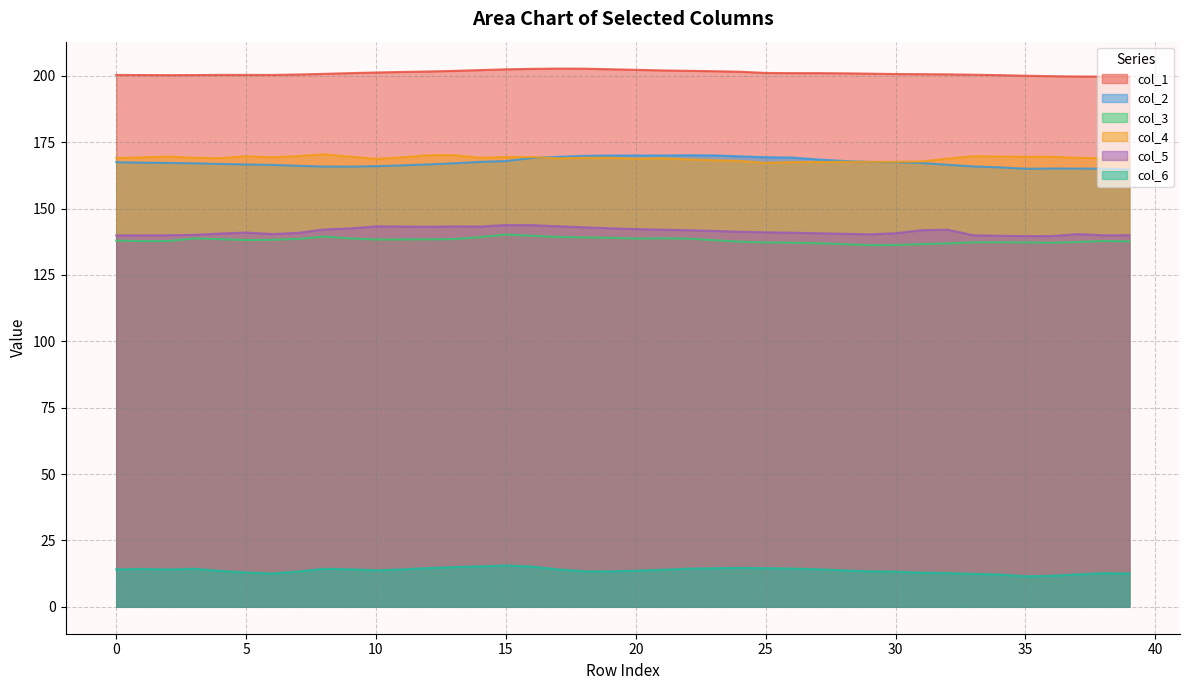

How many values in the col_4 series are below 169?

19